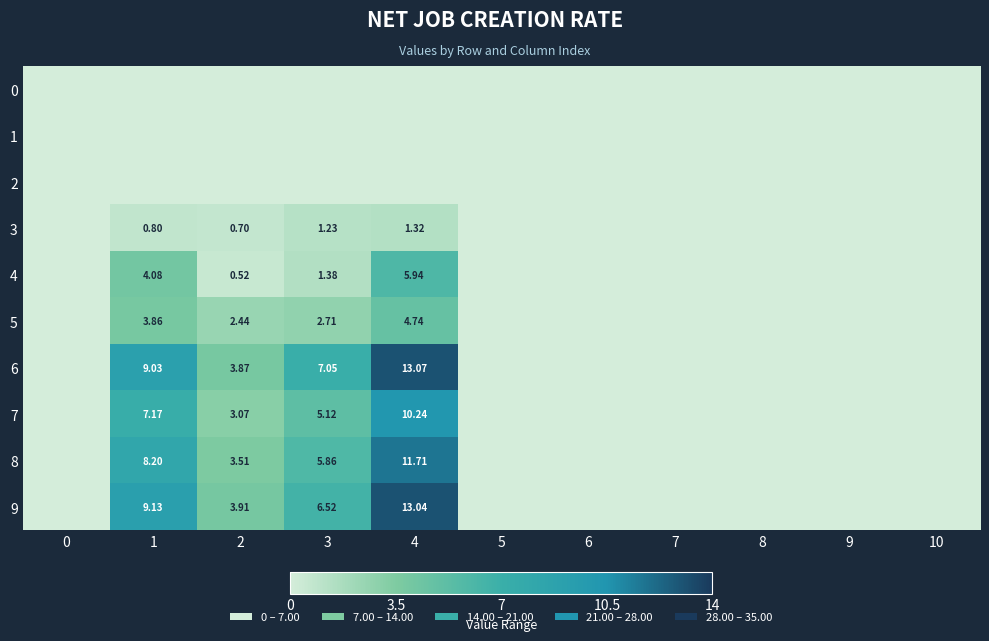

Which series has the largest range (max minus min)?

6